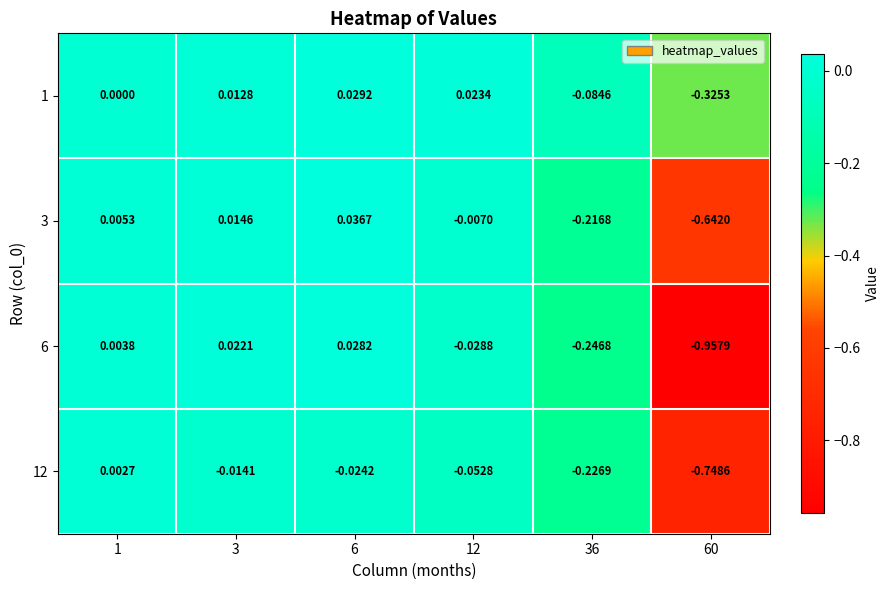

Is the value of 3 at 36 greater than the value of 1 at 3?

No